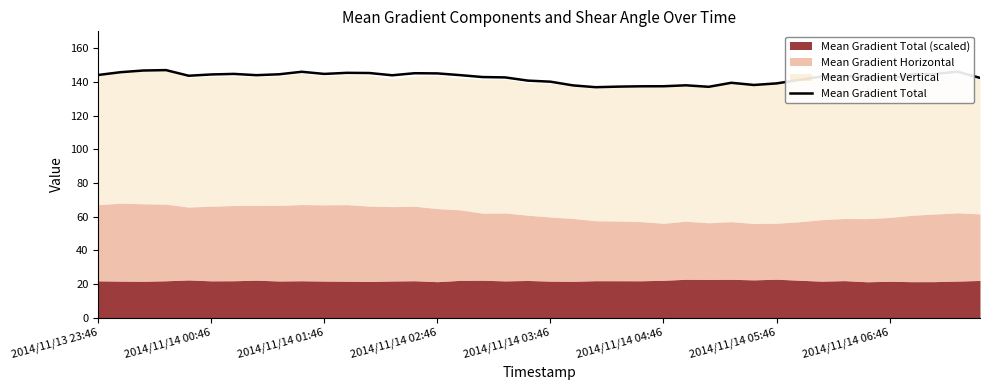

Is it true that Mean Gradient Total equals 40.3 at 2014/11/14 00:46?

False